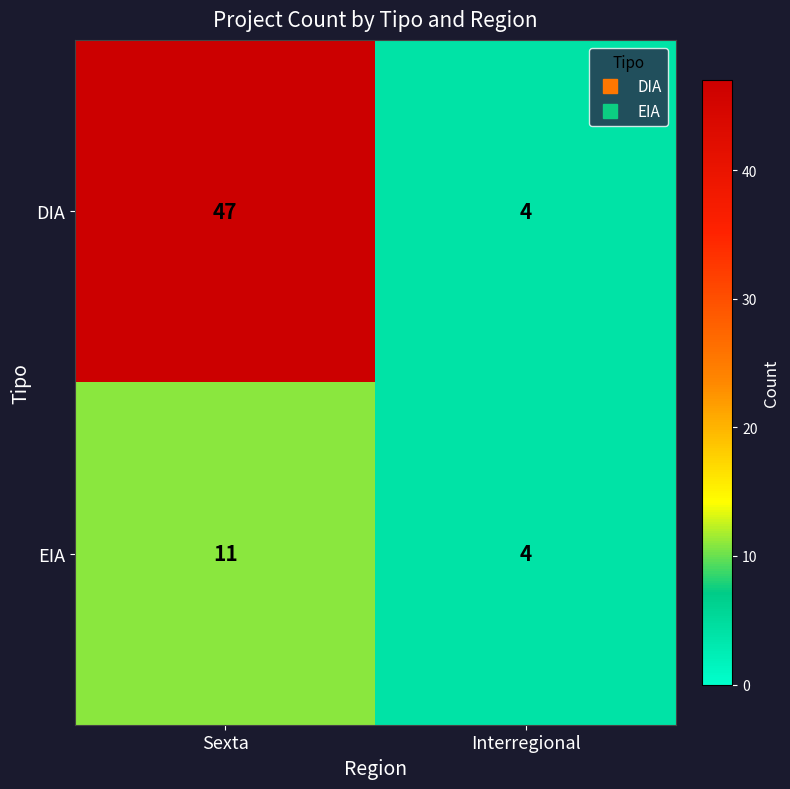

Where is DIA nearest to the value 25?

Interregional